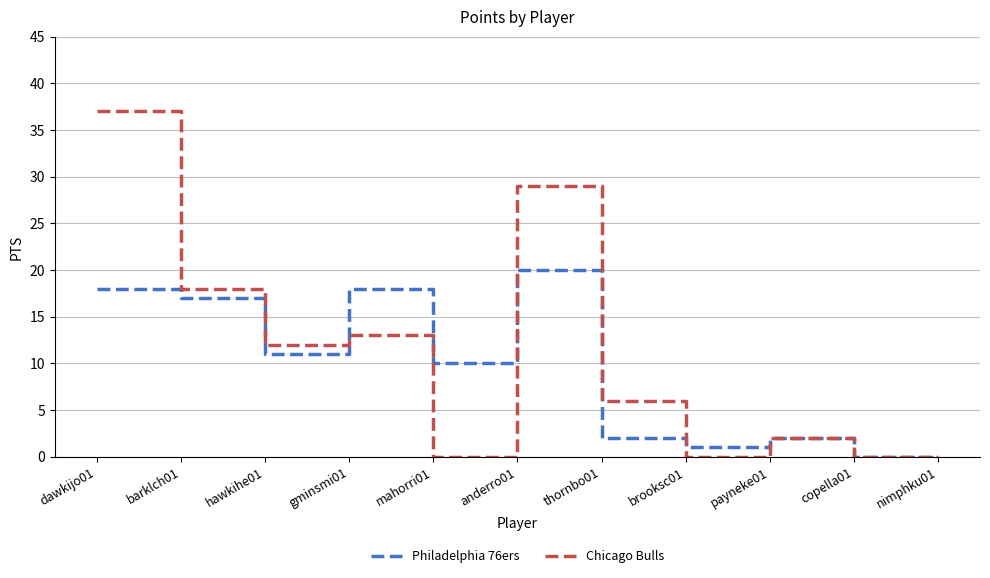

What are all the series names shown in the legend?

Philadelphia 76ers, Chicago Bulls